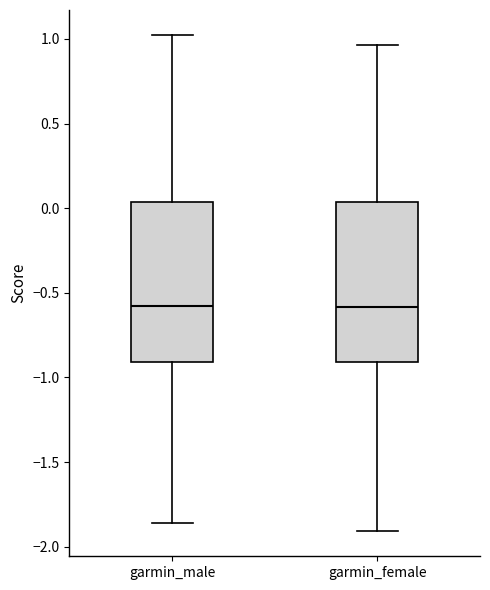

Reading left to right, read every box against the y-axis: the position of its median line, the range the box covers, and the ends of its whiskers. The values are not printed on the chart, so give them approximately, as read against the axis.

garmin_male: median -0.60, box -0.90 to 0.05, whiskers -1.85 to 1.00
garmin_female: median -0.60, box -0.90 to 0.05, whiskers -1.90 to 0.95